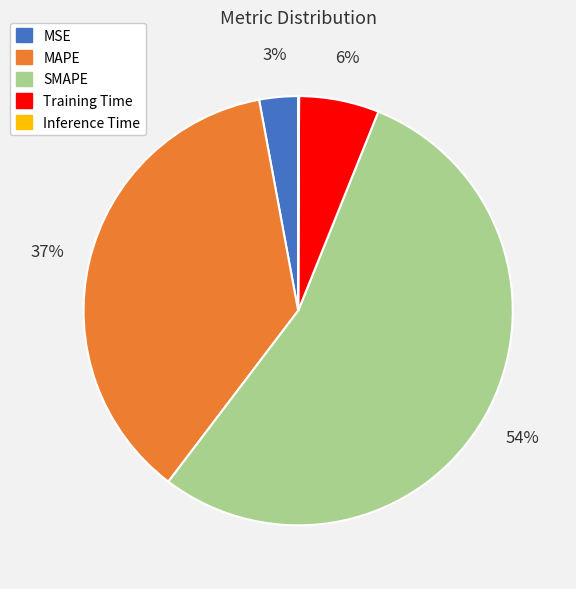

Which category accounts for the majority?

SMAPE